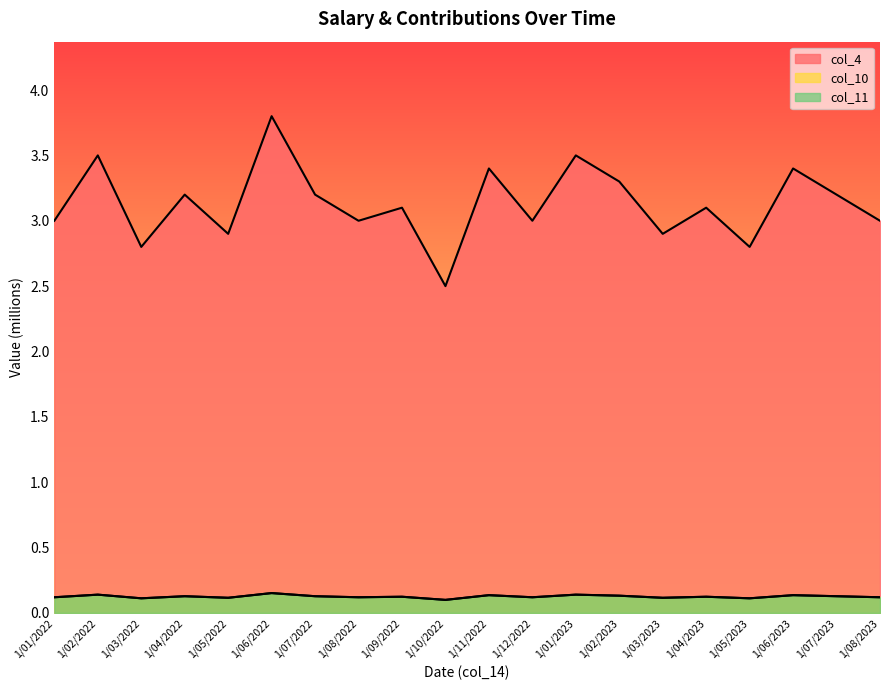

Which category has the highest value in the col_10 series?

1/06/2022